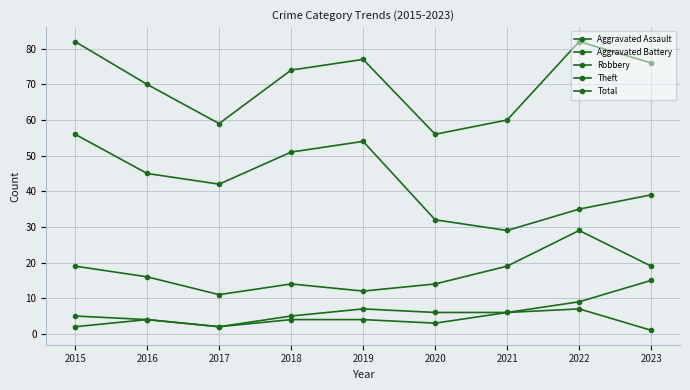

What is the sum of all Theft values?

383